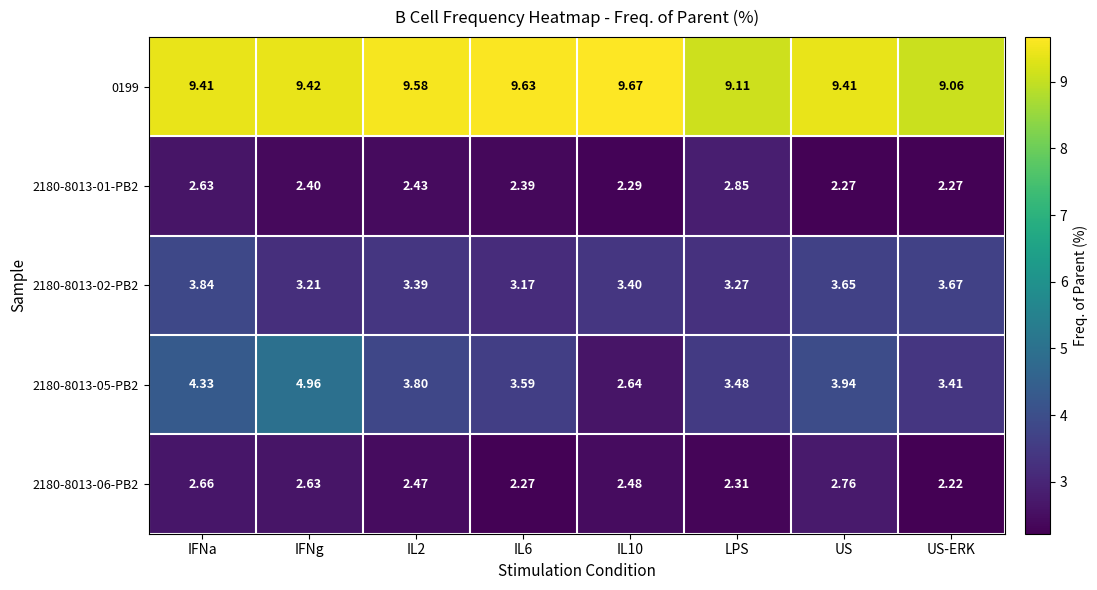

Which series has the largest total across all categories?

0199